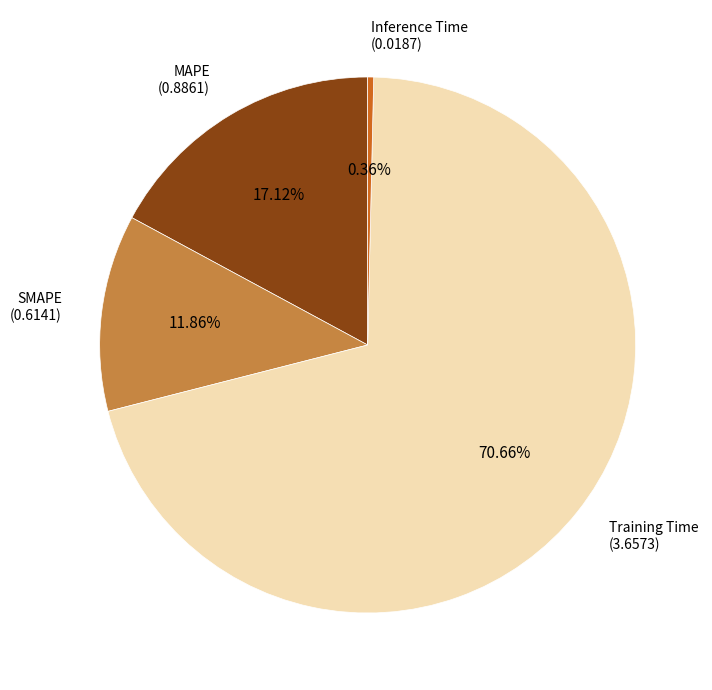

Is there any slice that represents more than half of the pie?

Yes